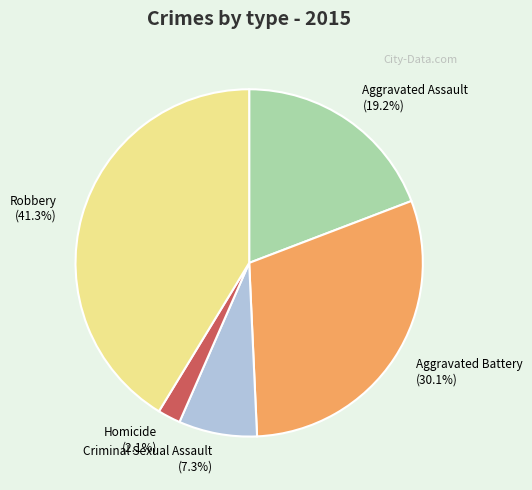

What percentage is NOT represented by Robbery?

58.7%